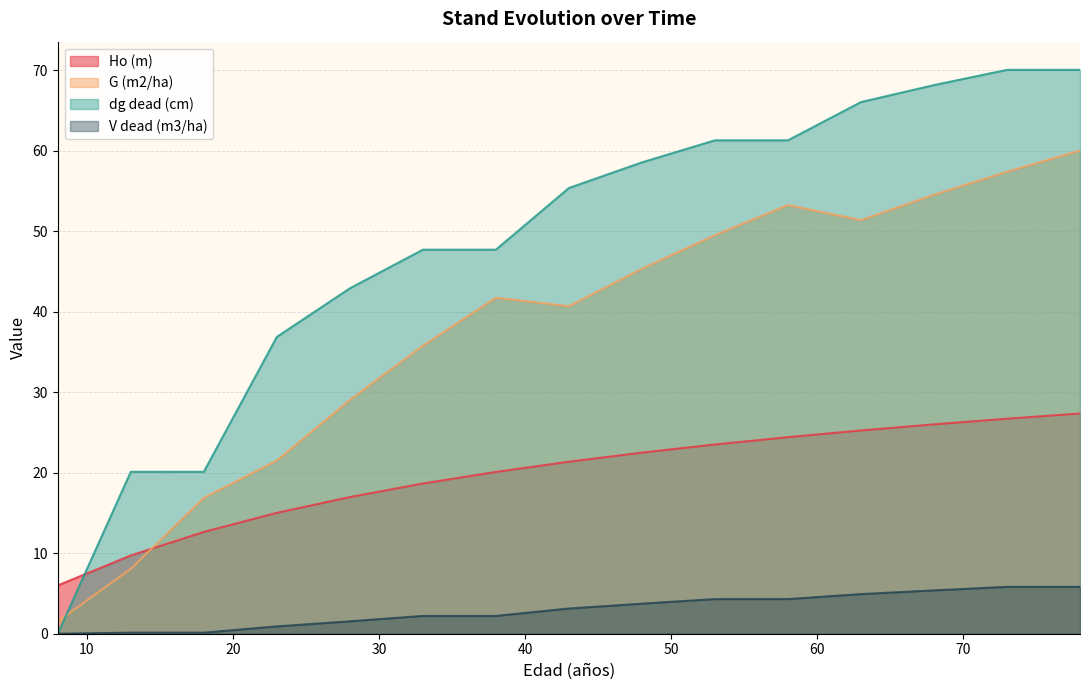

True or false: Ho (m) has a value of 20.1 at 38.

True